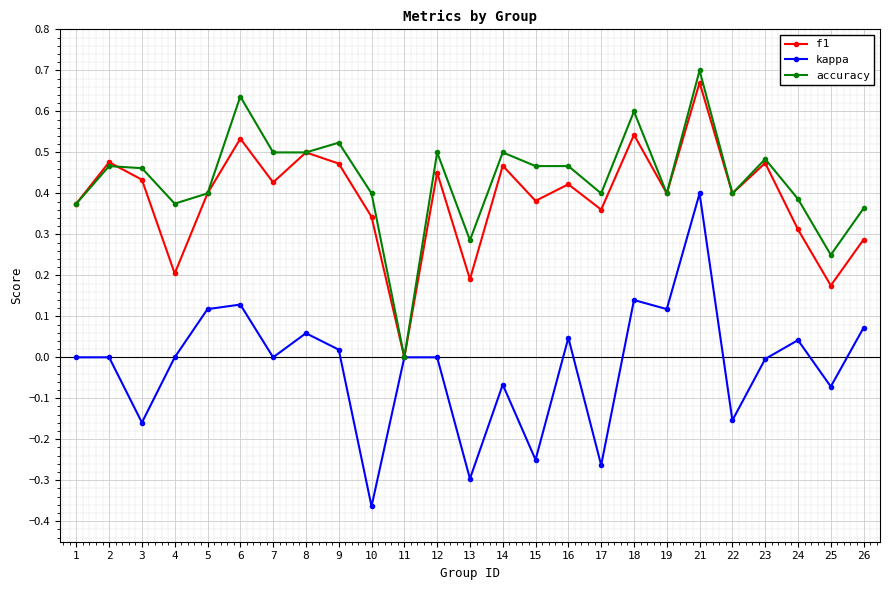

Which category has the lowest value across all series?

10